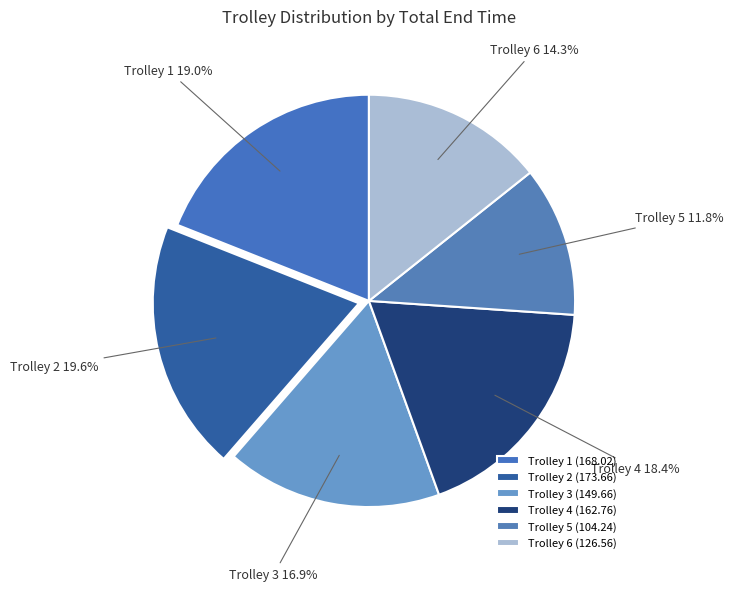

What is the total percentage of Trolley 1 and Trolley 6?

33.3%